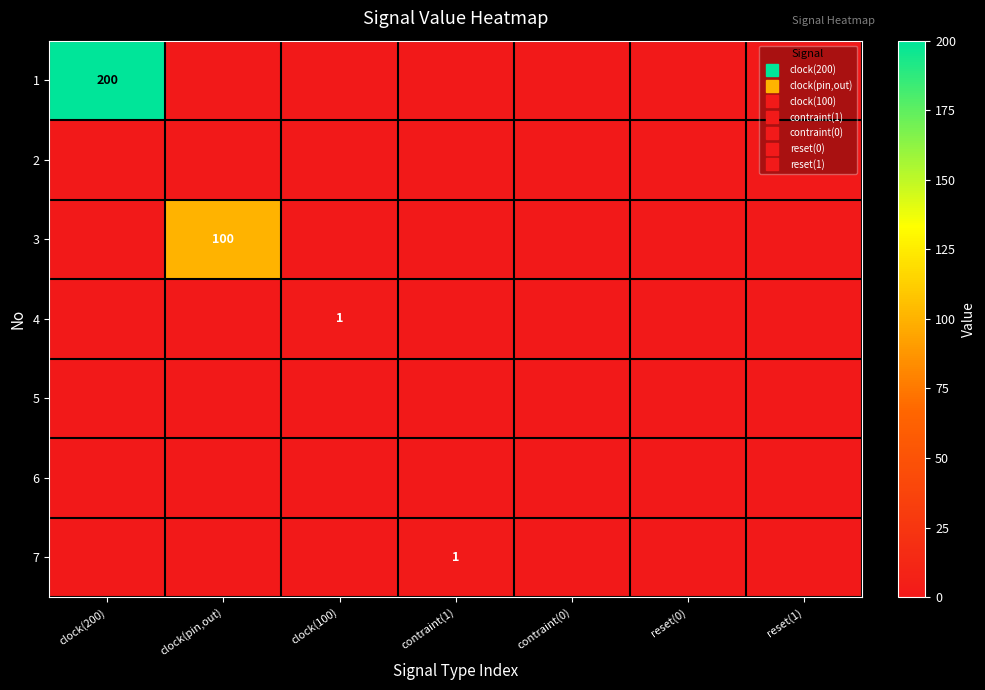

Is the value of 3 at contraint(0) greater than the value of 6 at reset(1)?

No